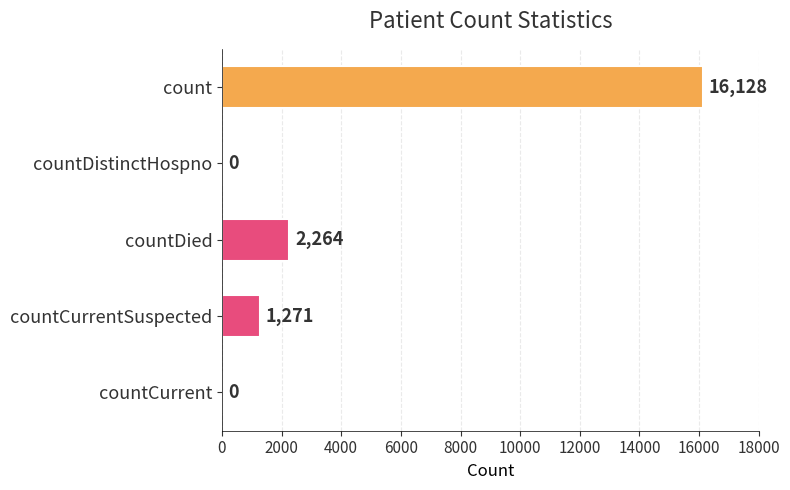

What is the sum of all values?

19663